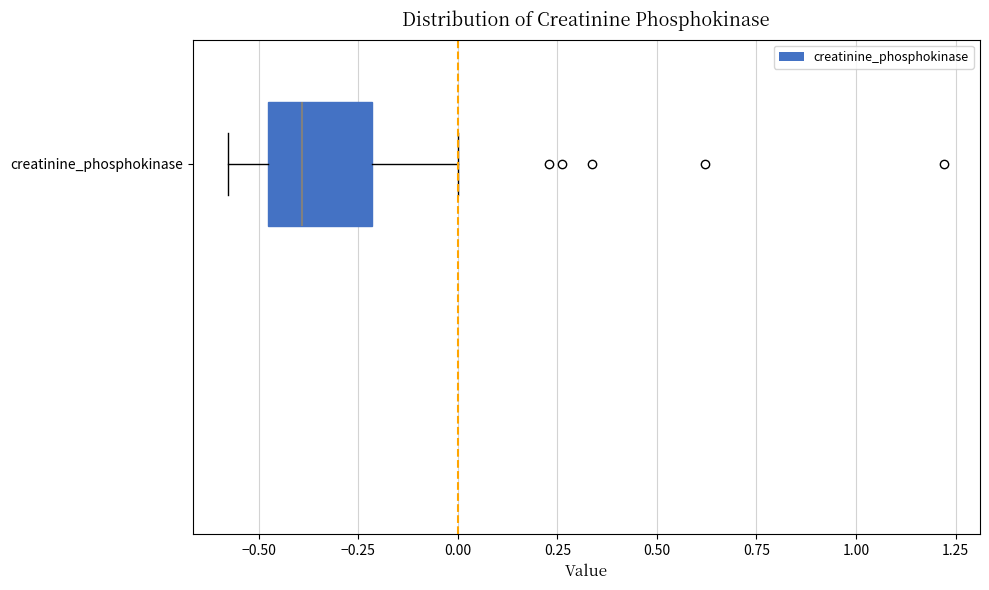

Read this box plot against the x-axis: the position of the median line, the range covered by the box, and the ends of both whiskers. The values are not printed on the chart, so give them approximately, as read against the axis.

median -0.4, box -0.5 to -0.2, whiskers -0.6 to 0.0